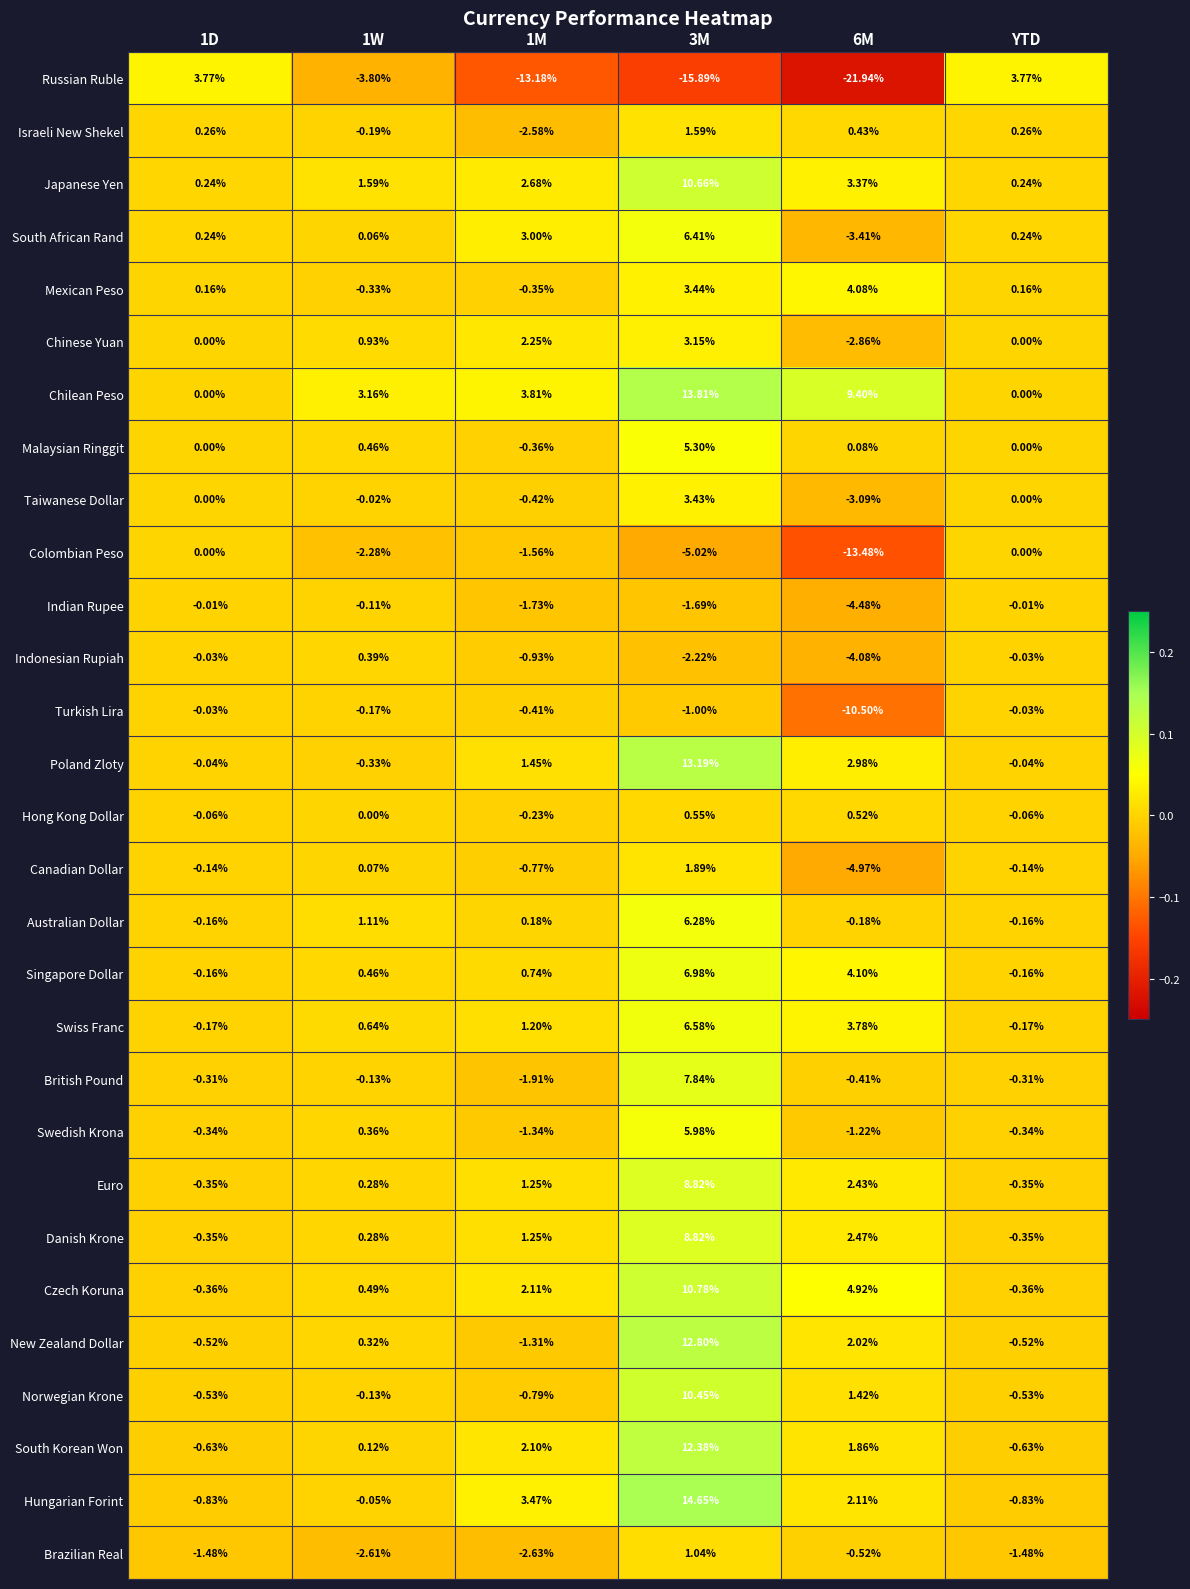

Which series has the widest spread of values?

Russian Ruble